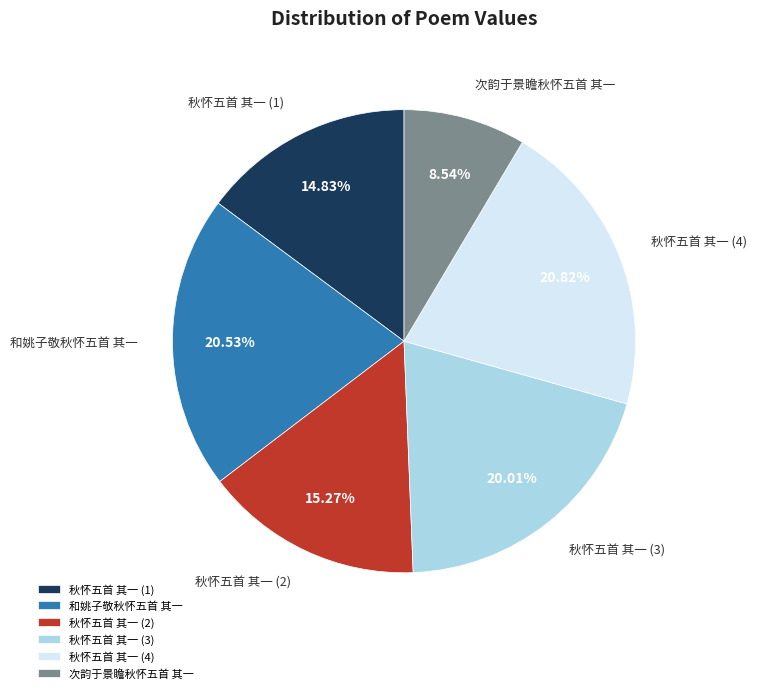

Do 秋怀五首 其一 (2) and 秋怀五首 其一 (4) together represent more than half of the pie?

No